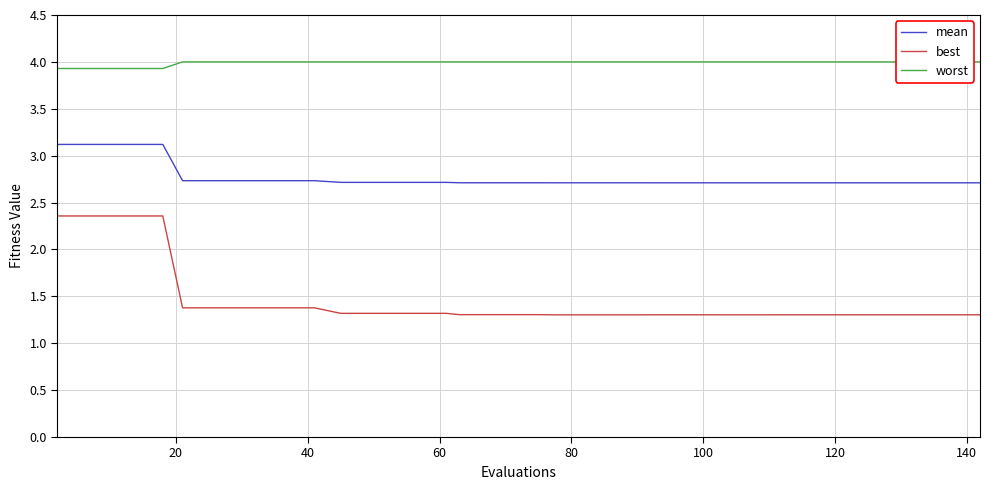

True or false: best has more than 1 interior local peaks.

False